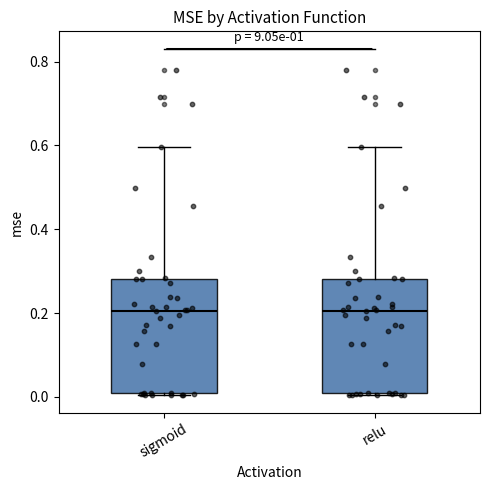

Where is the upper edge of the box for sigmoid on the y-axis? The values are not printed on the chart, so give them approximately, as read against the axis.

0.28